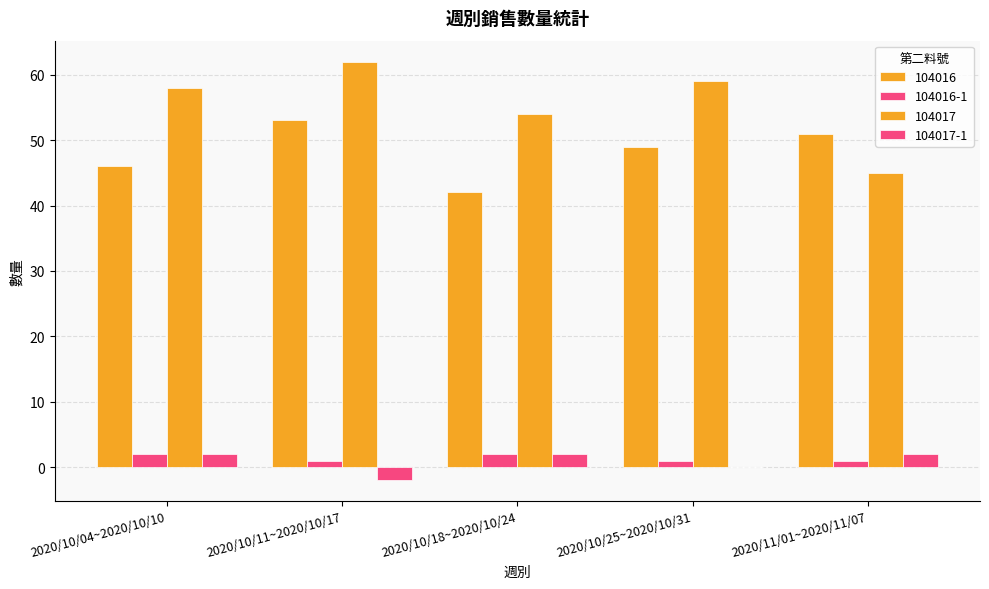

How many data points does each series have?

5